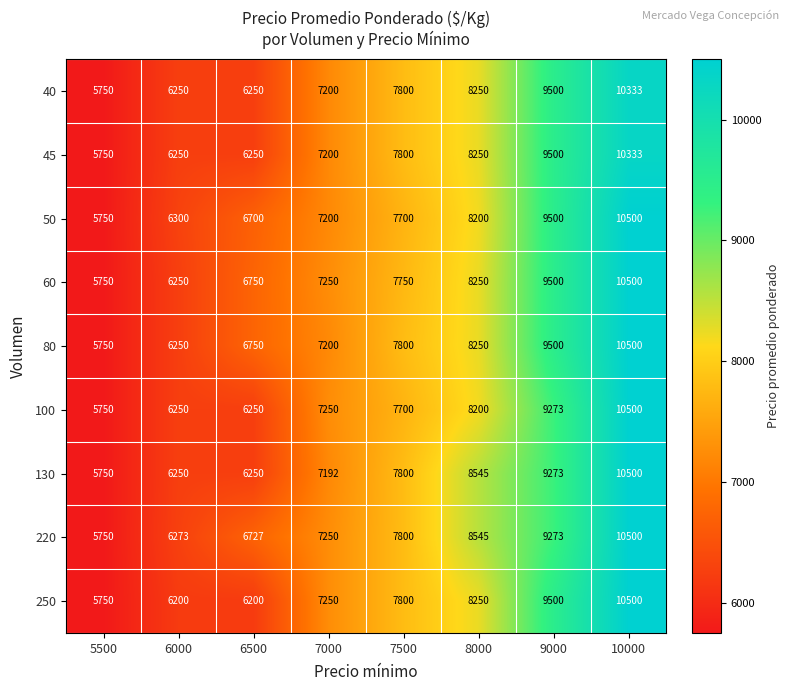

Between 8000 and 9000, which series saw the biggest shift?

50